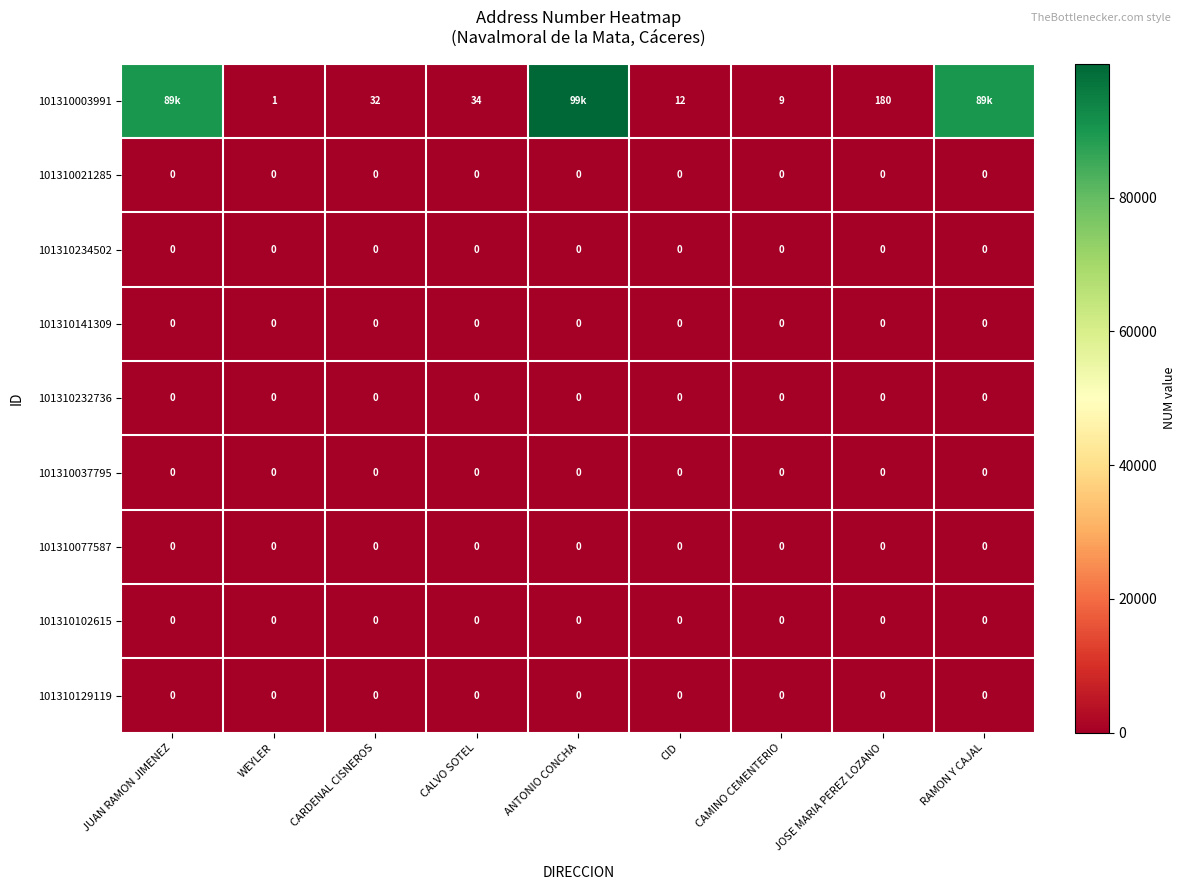

At how many categories does at least one series exceed 77381?

3